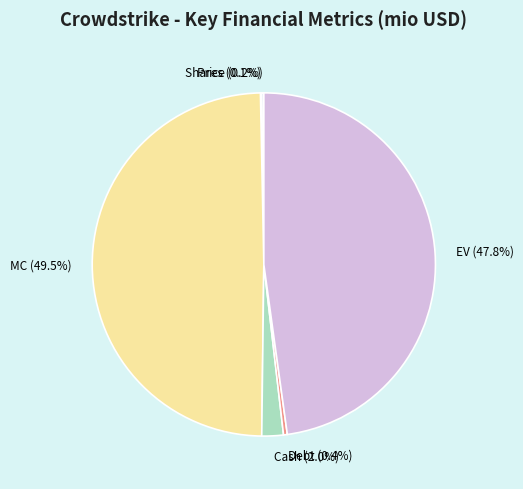

To the nearest percent, what is the difference between the largest and smallest slice percentages?

49%